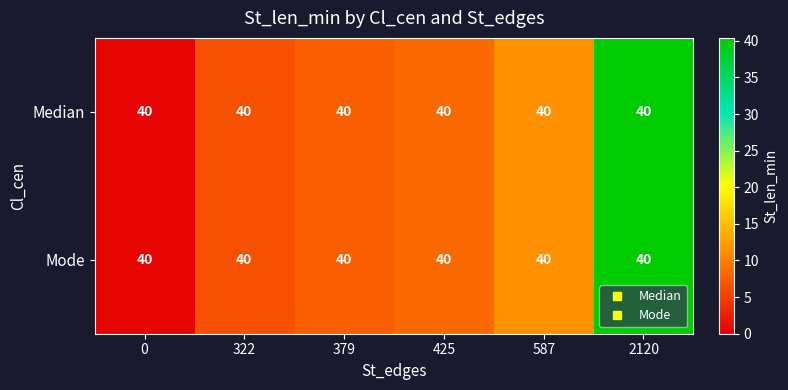

True or false: Mode has a value of 67.4 at 2120.

False